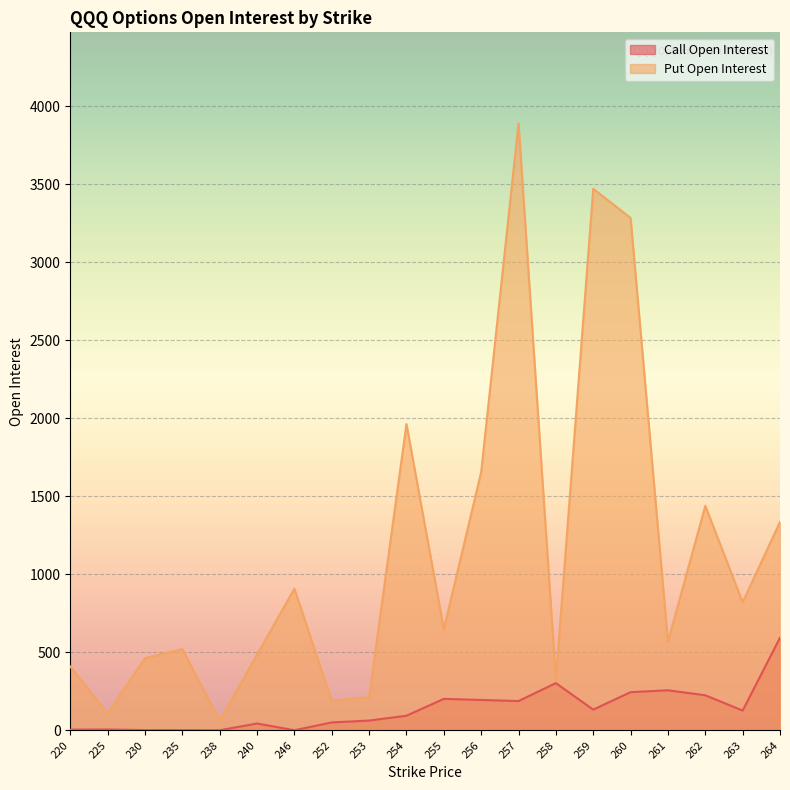

What is the highest value of the Put Open Interest series?

3890